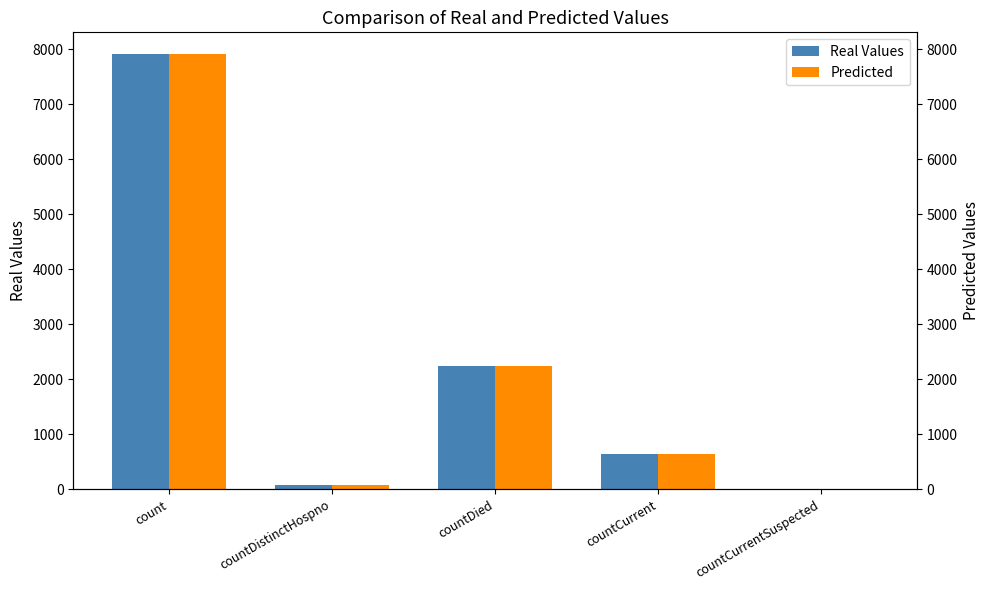

What are all the series names shown in the legend?

Real Values, Predicted